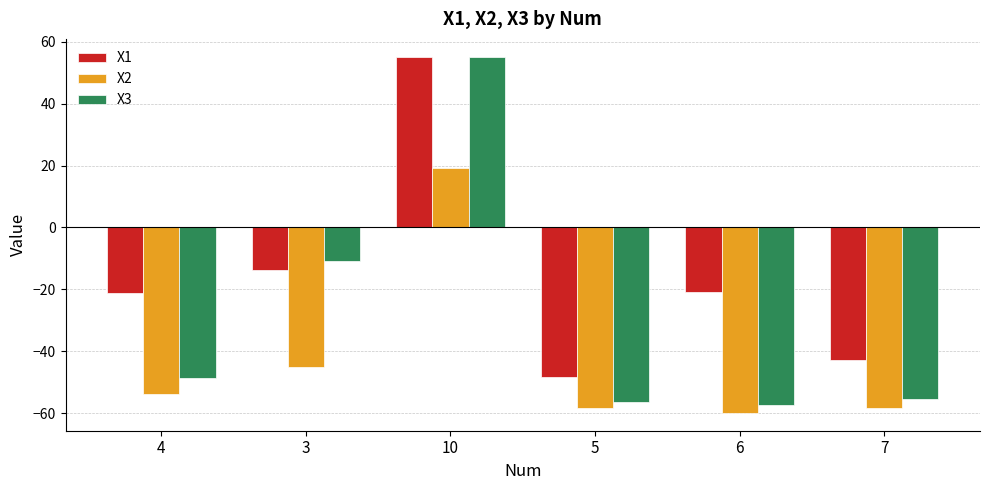

At how many categories does at least one series exceed 26?

1